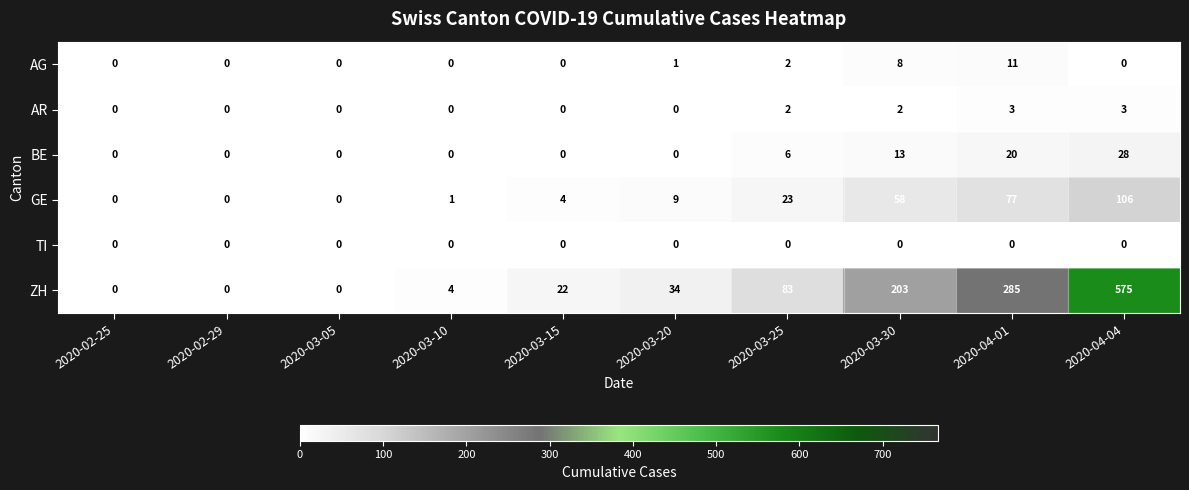

True or false: ZH has a value of 275 at 2020-04-04.

False